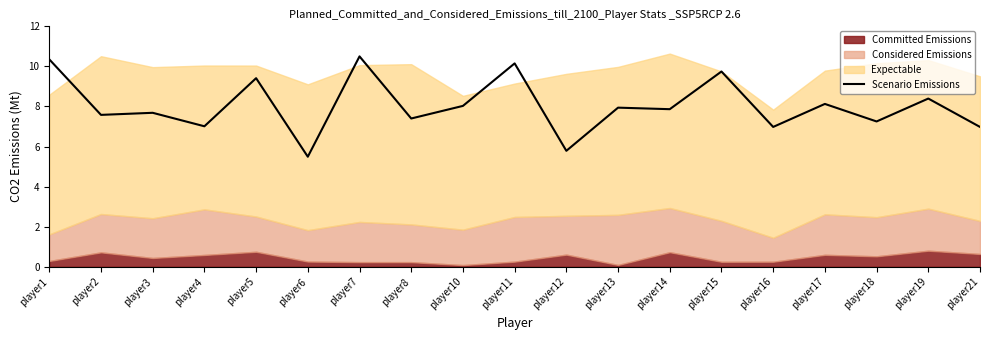

At which category does the data reach its first local valley?

player2